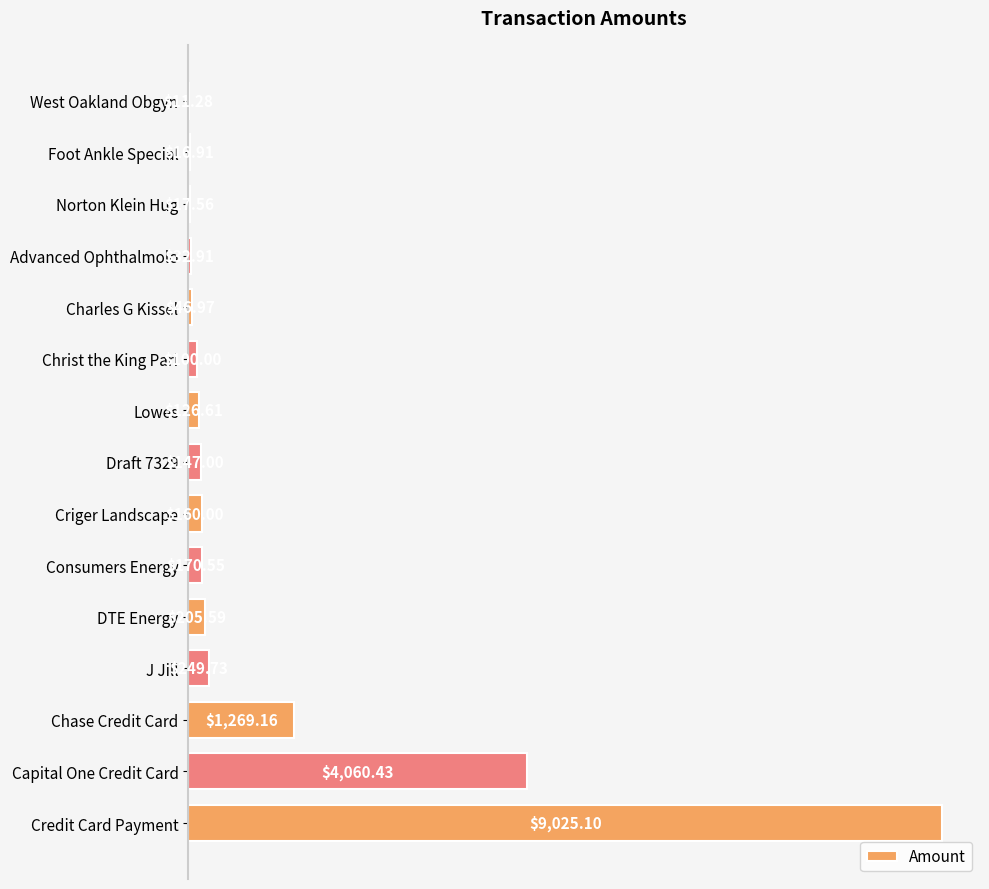

Count the number of data series in this chart.

1